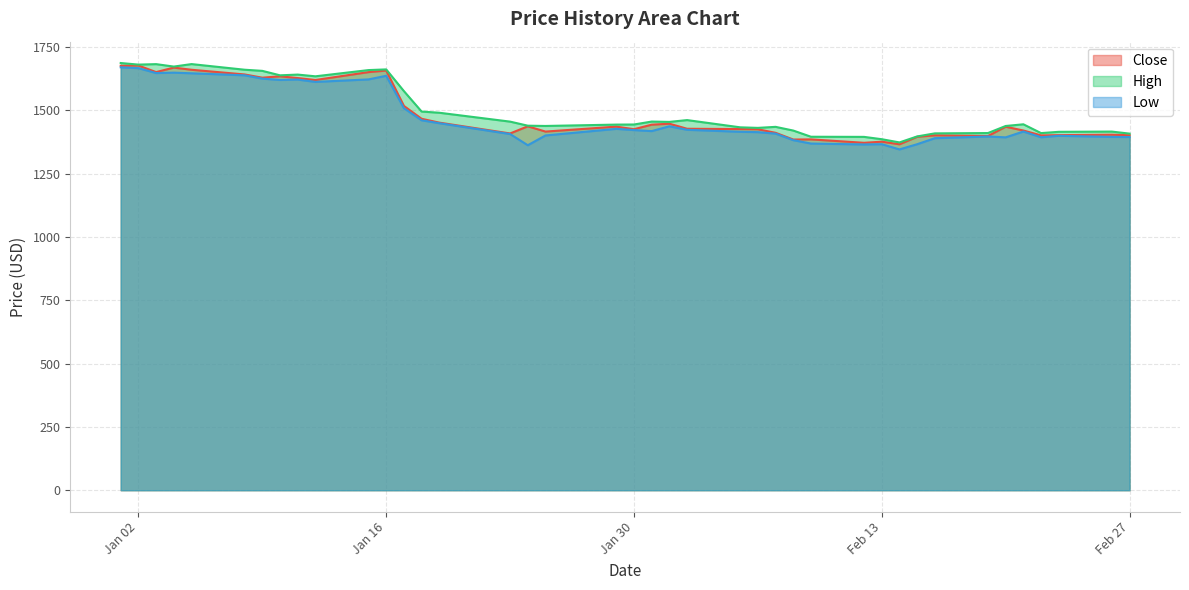

At which category does High reach its first local peak?

2024-01-03